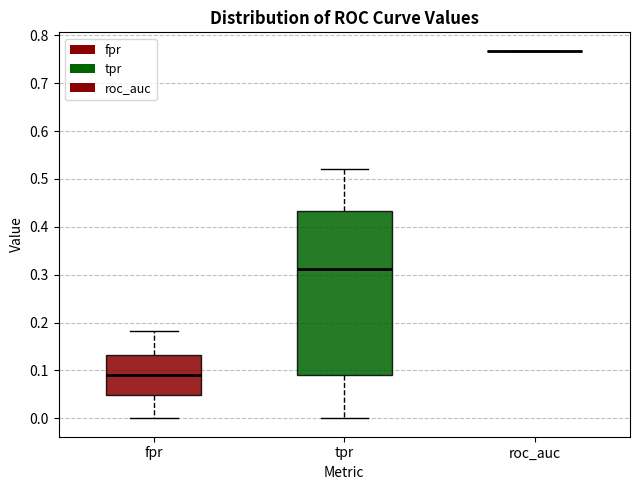

Reading left to right, transcribe this box plot: for each box, give where its median line is, the range the box spans, and where its two whiskers end, as read against the y-axis. The values are not printed on the chart, so give them approximately, as read against the axis.

fpr: median 0.09, box 0.05 to 0.13, whiskers 0.00 to 0.18
tpr: median 0.31, box 0.09 to 0.43, whiskers 0.00 to 0.52
roc_auc: box collapsed to a line at 0.77, whiskers 0.77 to 0.77